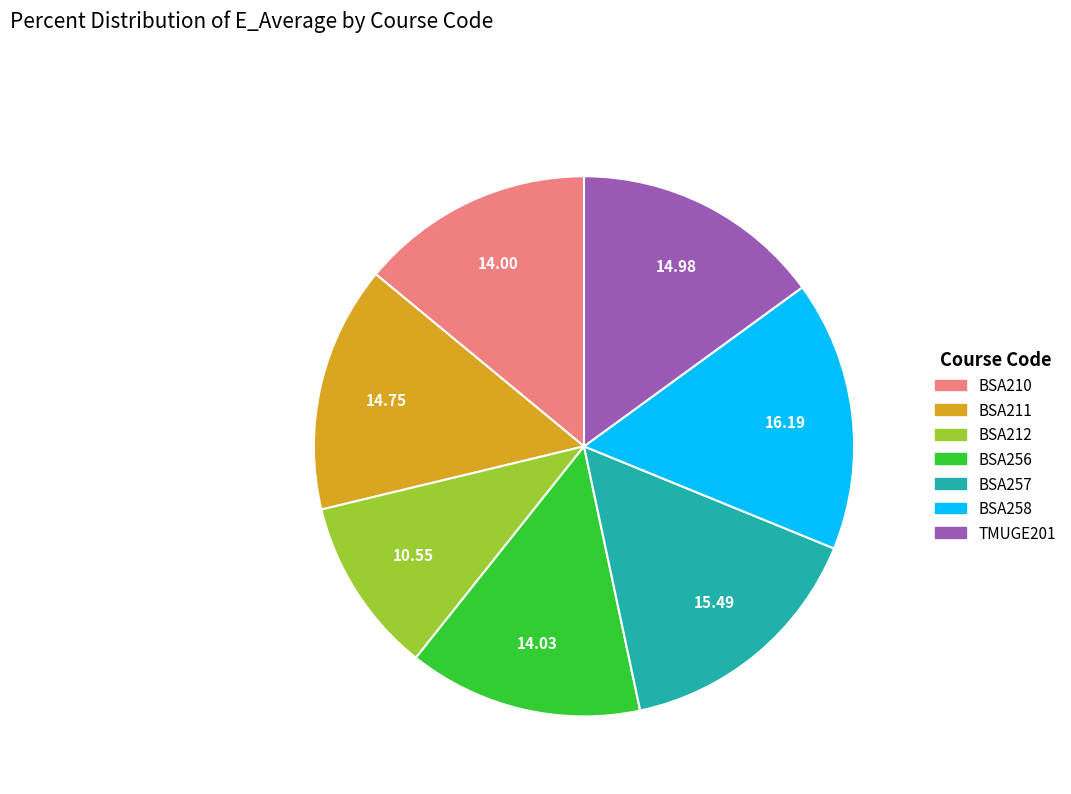

What is the largest slice in the pie chart?

BSA258